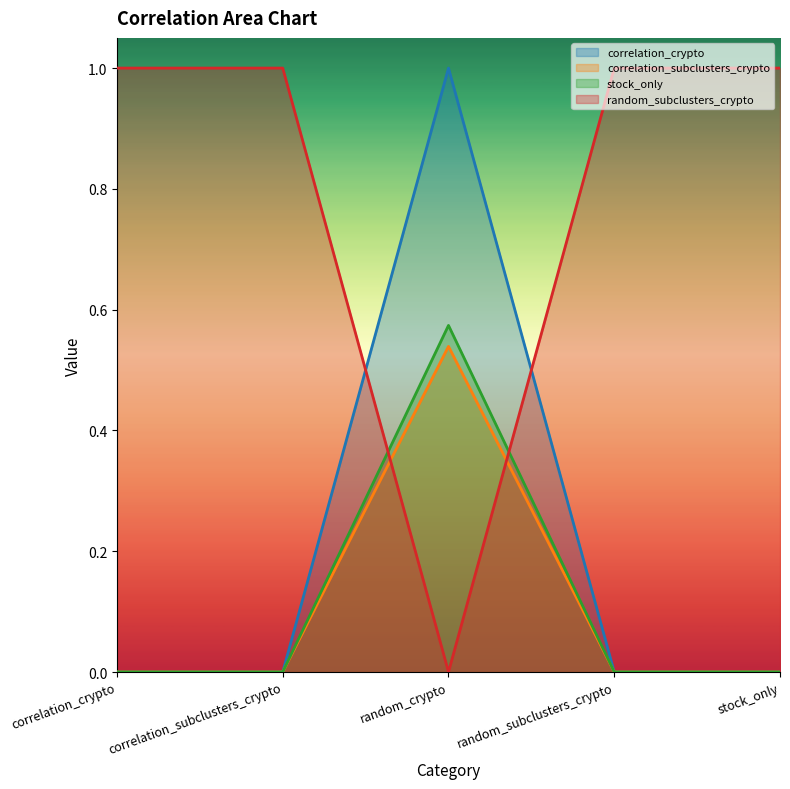

Where do correlation_crypto and random_subclusters_crypto first cross each other?

correlation_subclusters_crypto and random_crypto